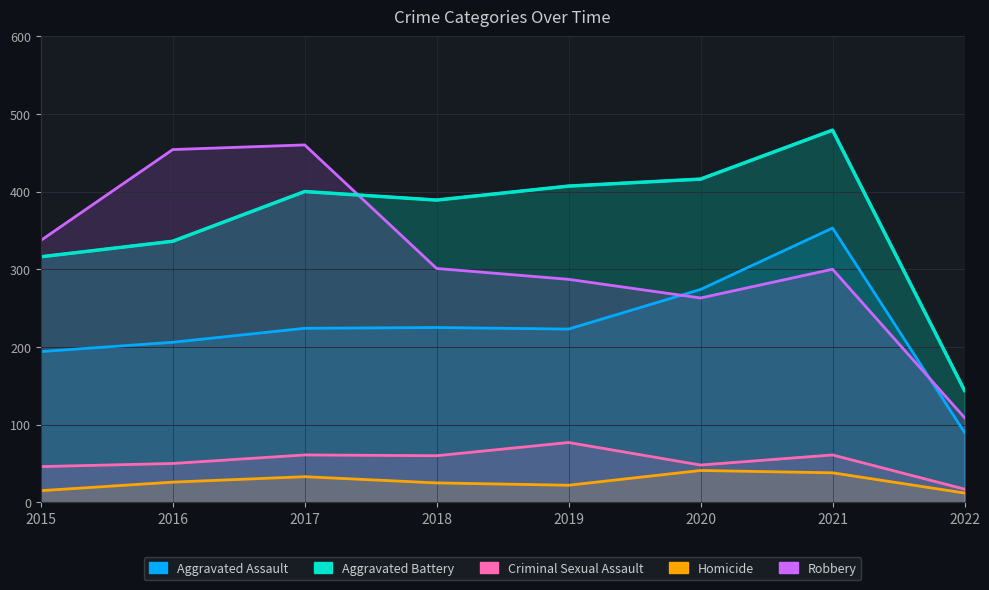

Rank the categories by Homicide value from lowest to highest.

2022, 2015, 2019, 2018, 2016, 2017, 2021, 2020